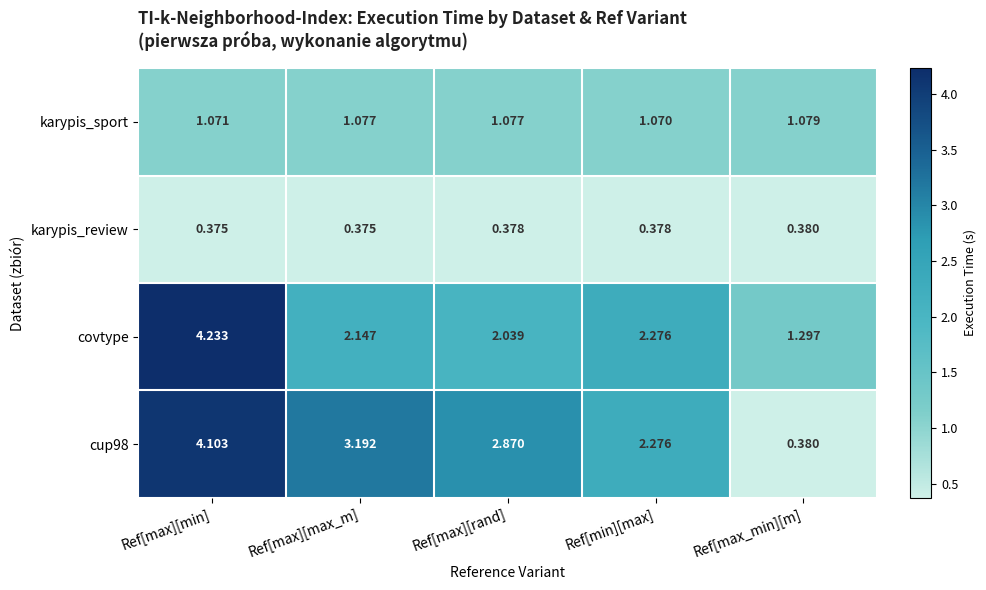

Where is cup98 nearest to the value 2?

Ref[min][max]